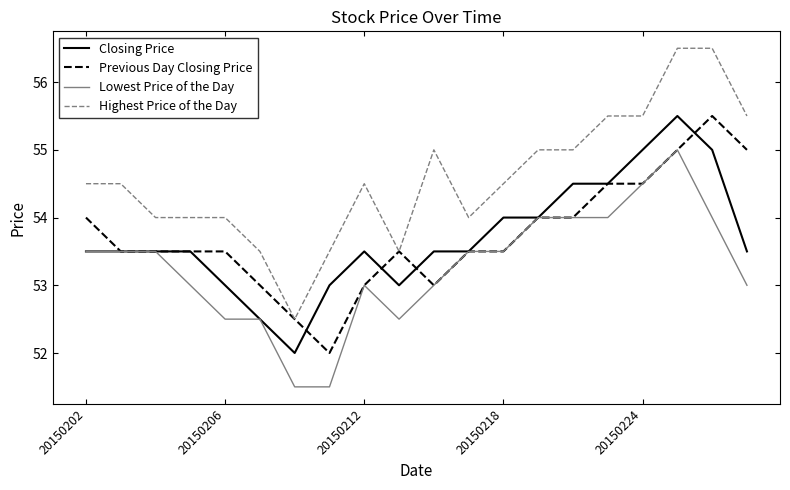

What is the maximum value shown in the chart?

56.5